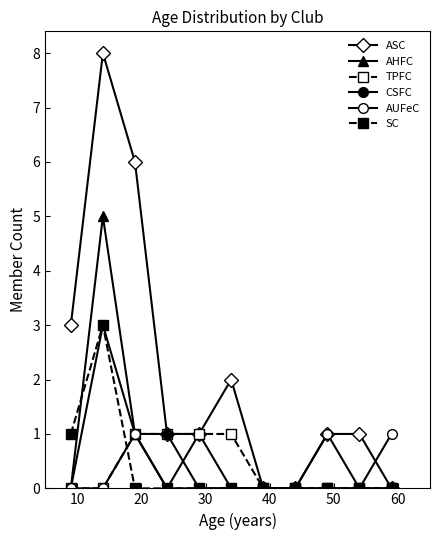

How many distinct data groups are displayed?

6